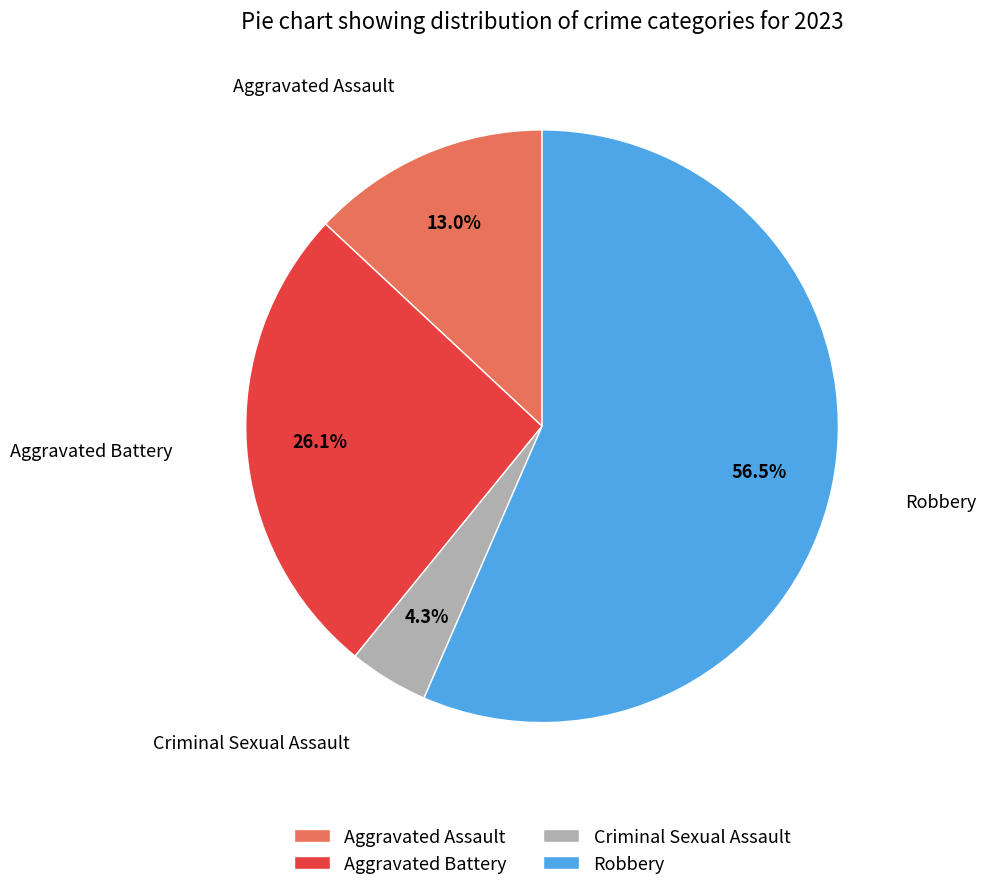

What is the total percentage of Aggravated Assault and Aggravated Battery?

39.1%